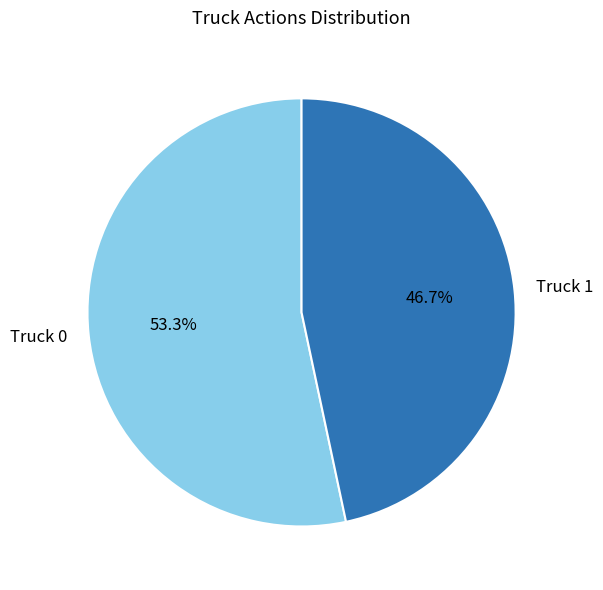

Approximately how many times larger is the value at Truck 1 compared to Truck 0?

0.9